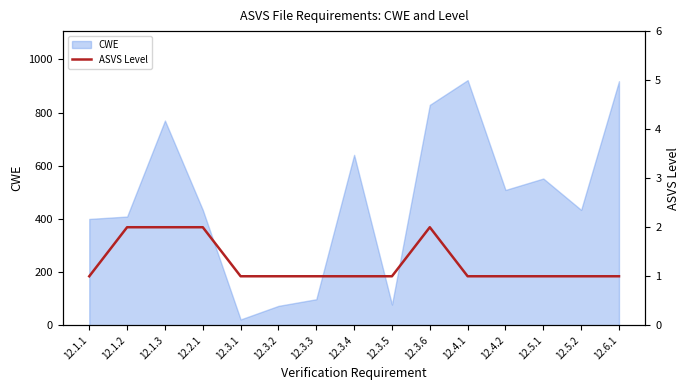

Is it true that the value at 12.3.4 is 0?

False